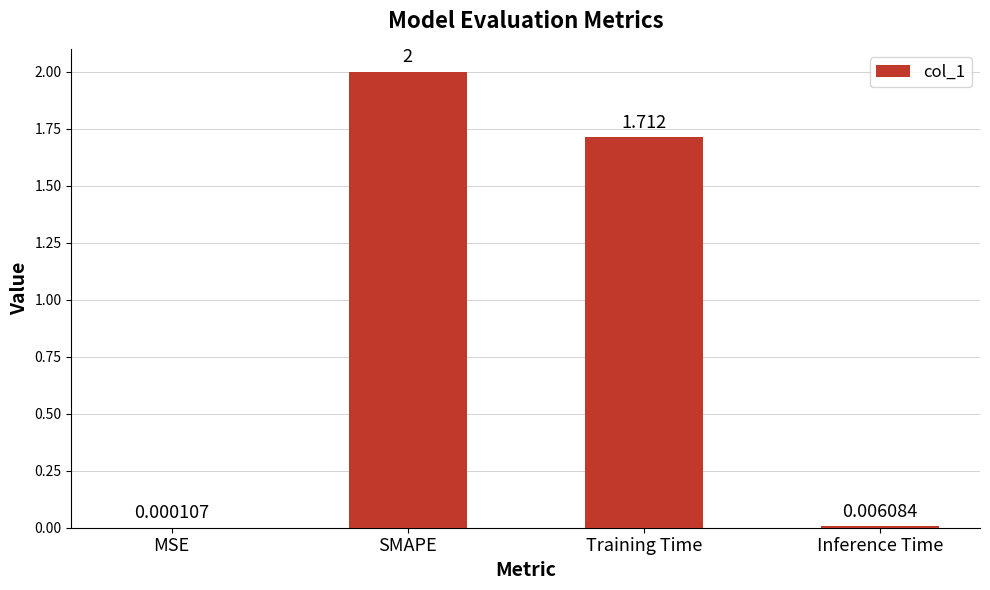

Where is the data nearest to the value 1?

Training Time